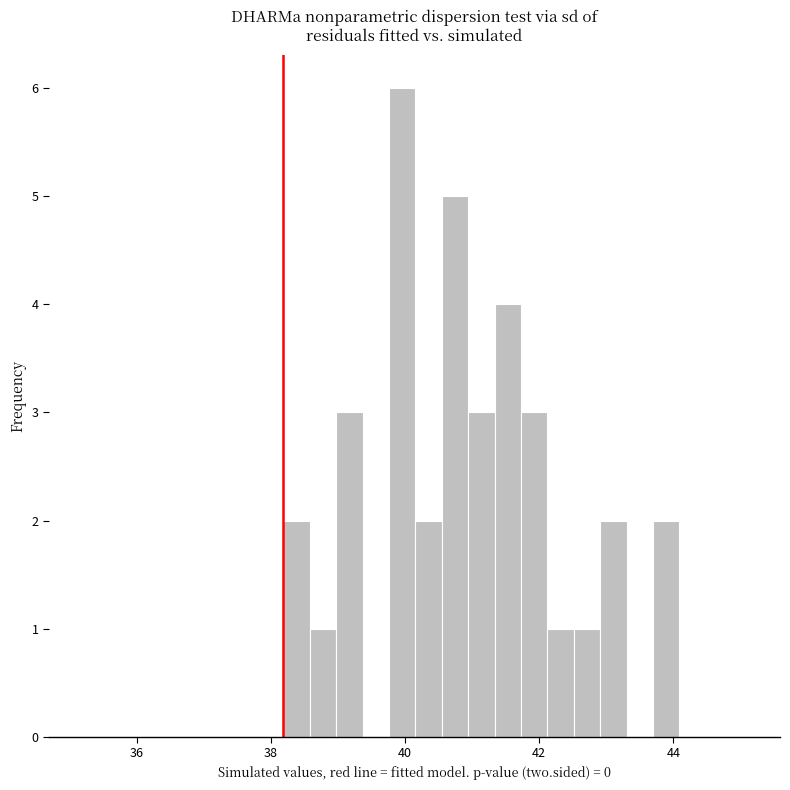

Read against the x-axis, roughly where is the centre of the tallest bar?

40.0